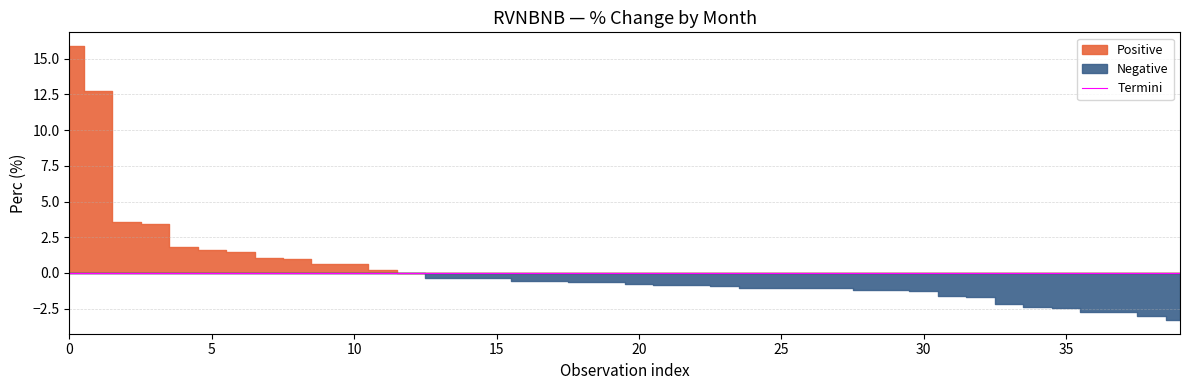

The chart shows a value of 11.2 at 10. True or false?

False